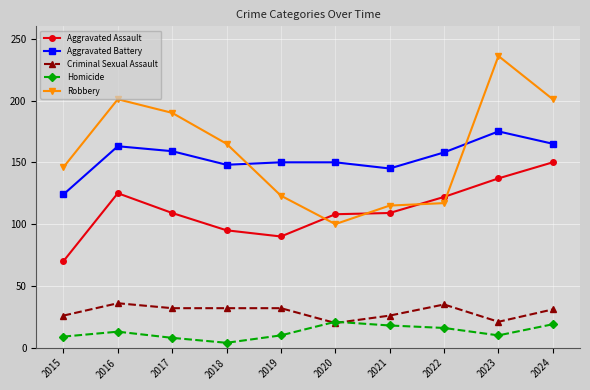

Which series has the widest spread of values?

Robbery